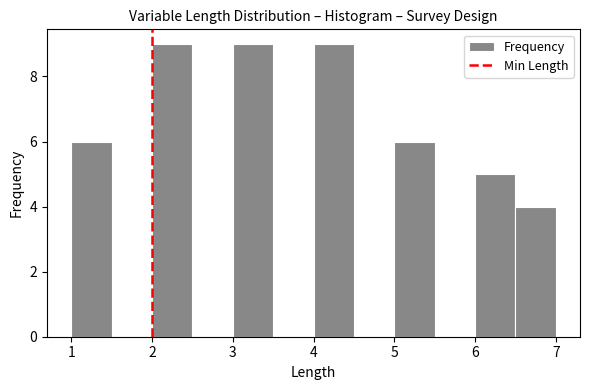

Reading left to right, list every bar in this chart as the range it spans on the x-axis followed by its height. The values are not printed on the chart, so give them approximately, as read against the axis.

1.0 to 1.5: 6
1.5 to 2.0: 0
2.0 to 2.5: 9
2.5 to 3.0: 0
3.0 to 3.5: 9
3.5 to 4.0: 0
4.0 to 4.5: 9
4.5 to 5.0: 0
5.0 to 5.5: 6
5.5 to 6.0: 0
6.0 to 6.5: 5
6.5 to 7.0: 4